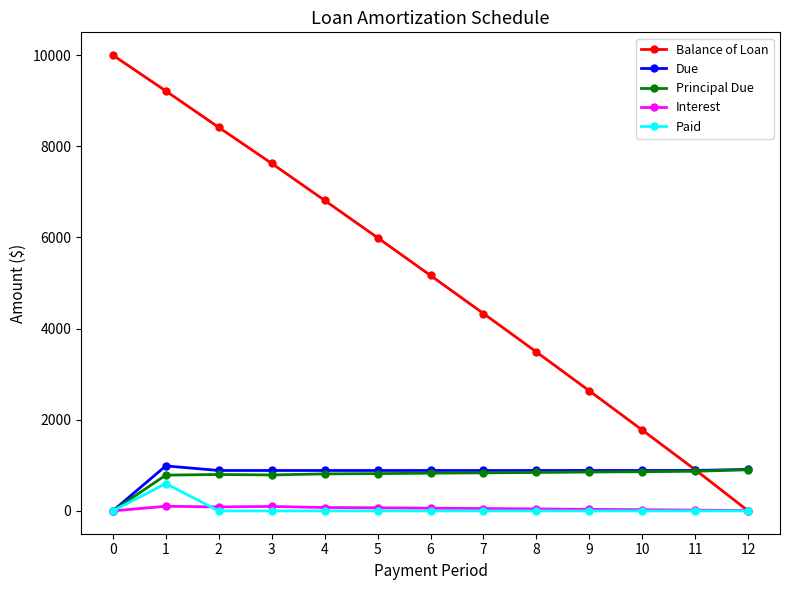

Which series has the largest range (max minus min)?

Balance of Loan